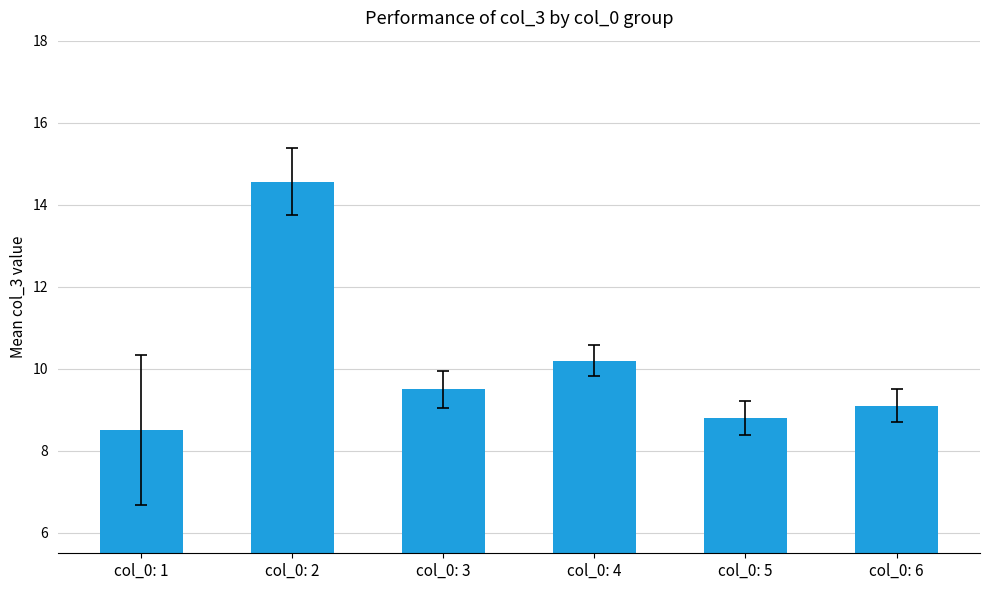

Rank the categories by value from highest to lowest.

col_0: 2, col_0: 4, col_0: 3, col_0: 6, col_0: 5, col_0: 1